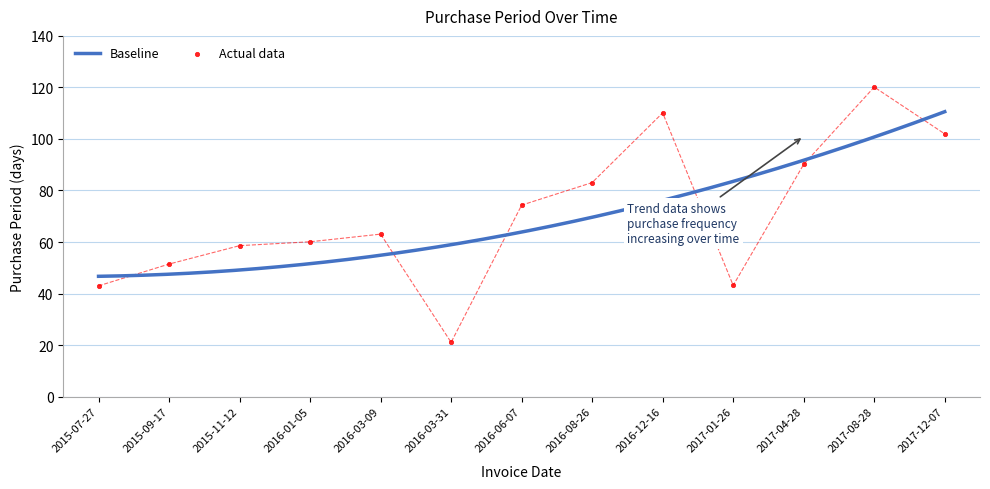

What is the change in value from 2015-11-12 to 2017-04-28?

+31.6